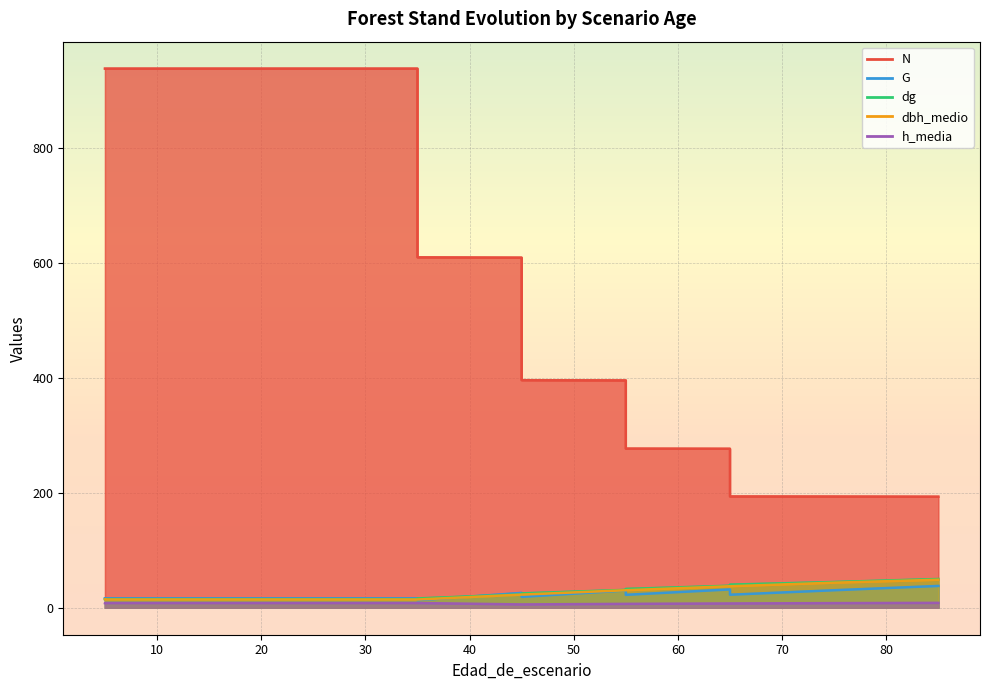

The value of dbh_medio at 5 is 14.4. True or false?

True